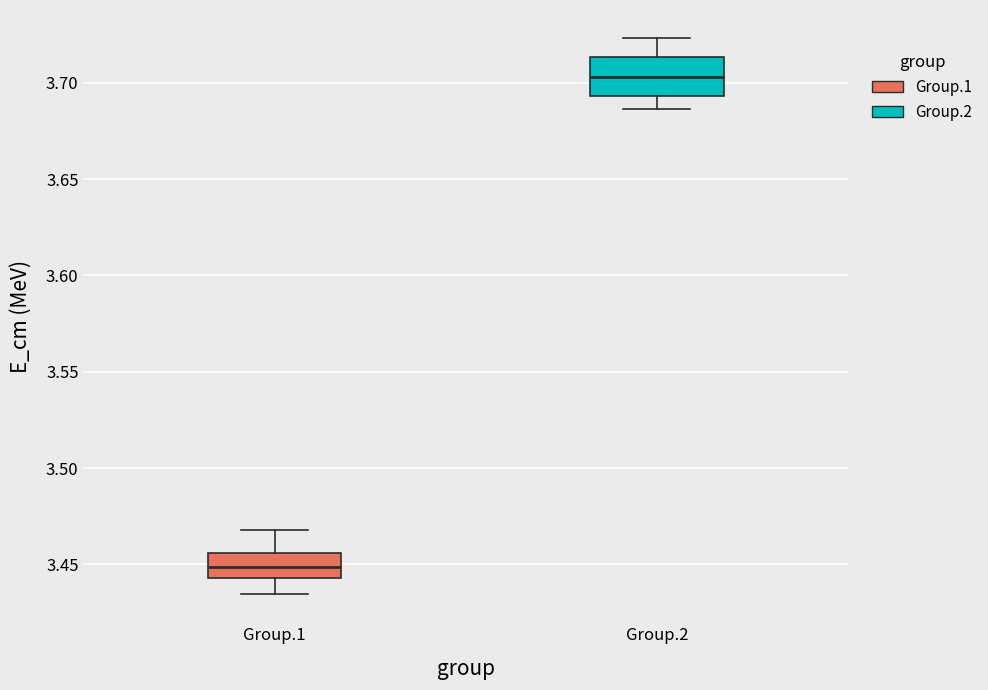

Comparing the boxes themselves (not the whiskers), which one is the tallest?

Group.2